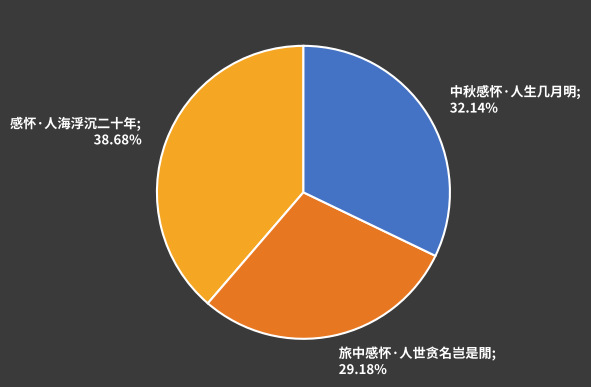

How many segments does this pie chart have?

3